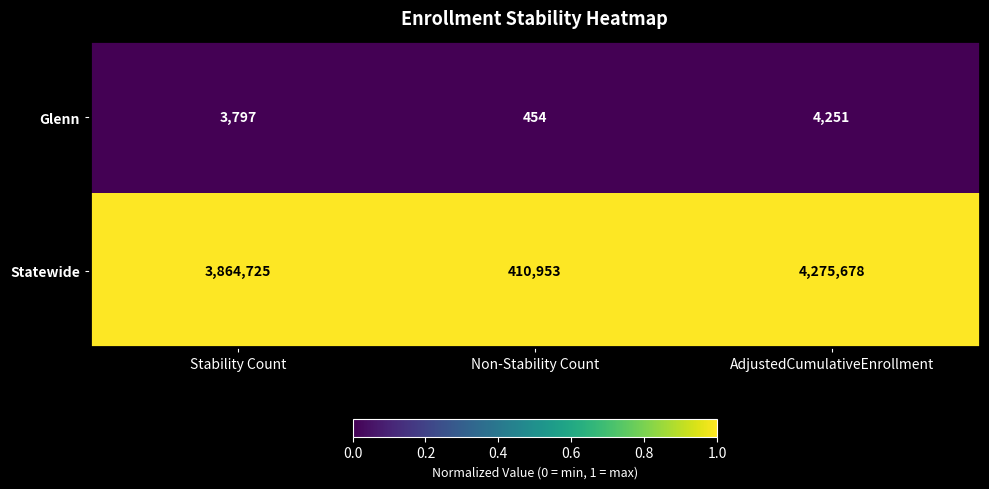

Reading right to left, what are all the values shown in this chart?

Glenn: 4251	454	3797
Statewide: 4275678	410953	3864725